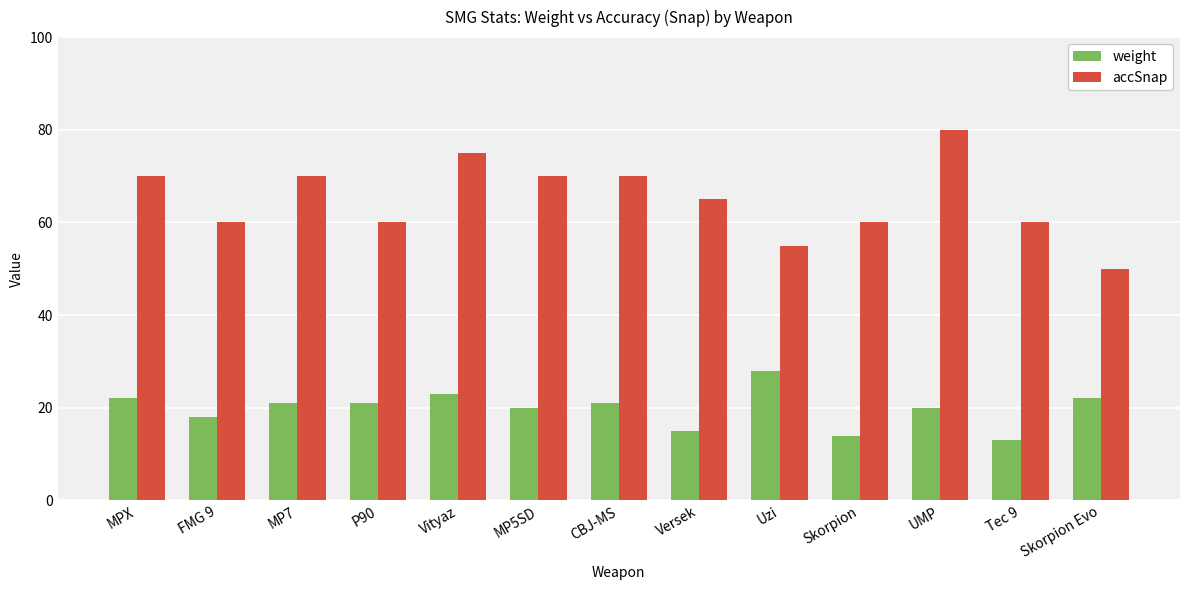

How many categories are shown in the chart?

13